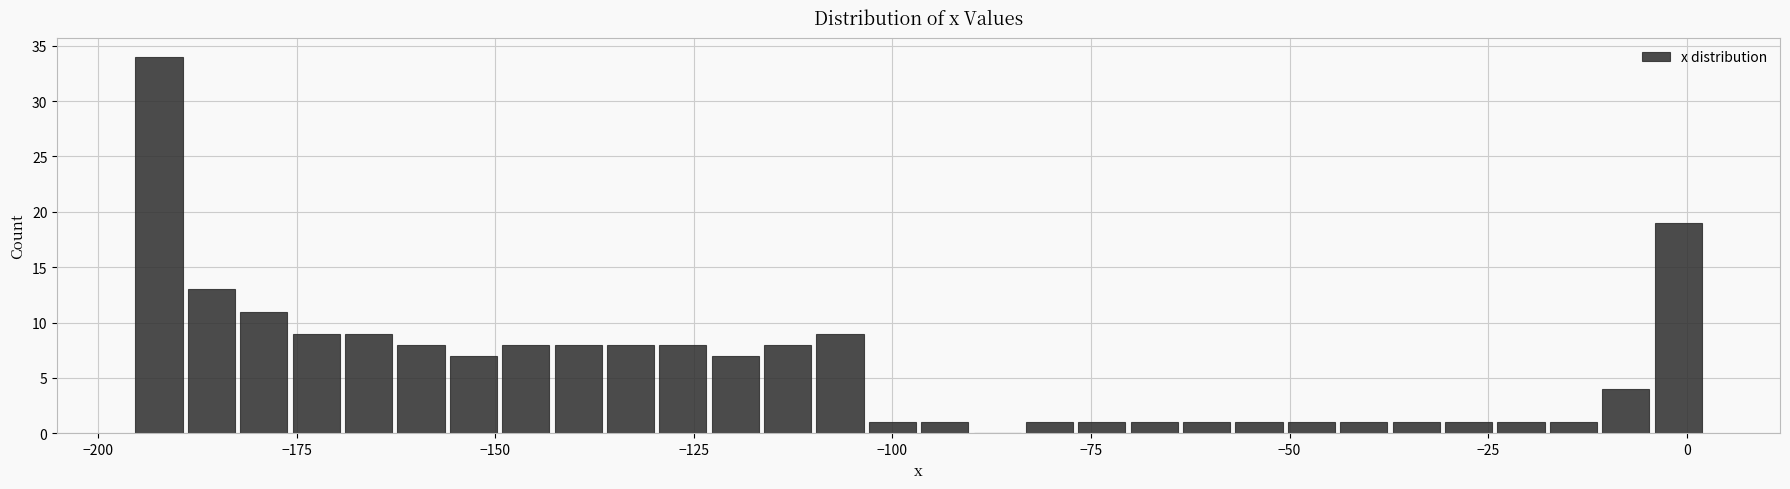

Around what value on the x-axis is the tallest bar? Give the approximate position of its centre, as read against the axis.

-190